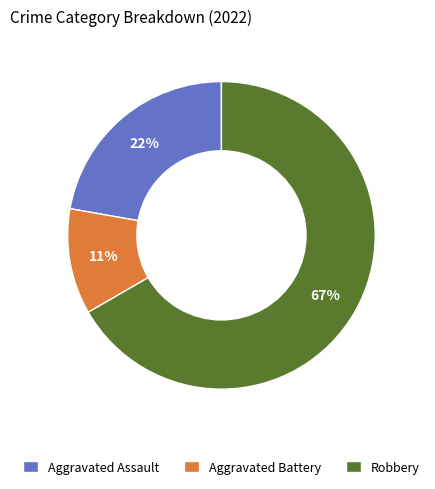

Combined, do Aggravated Battery and Robbery account for over 50%?

Yes